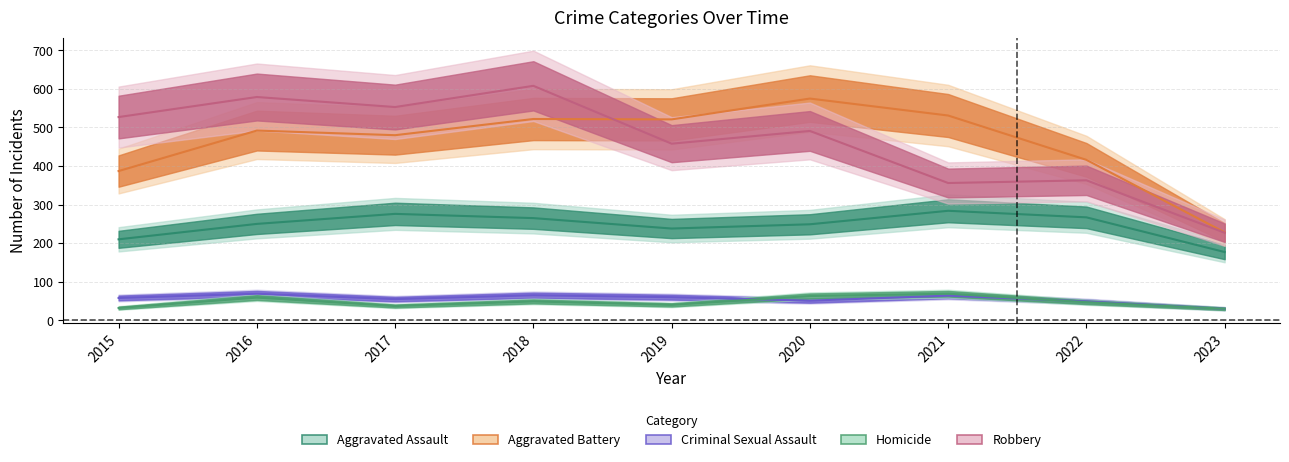

Which series has the largest range (max minus min)?

Robbery